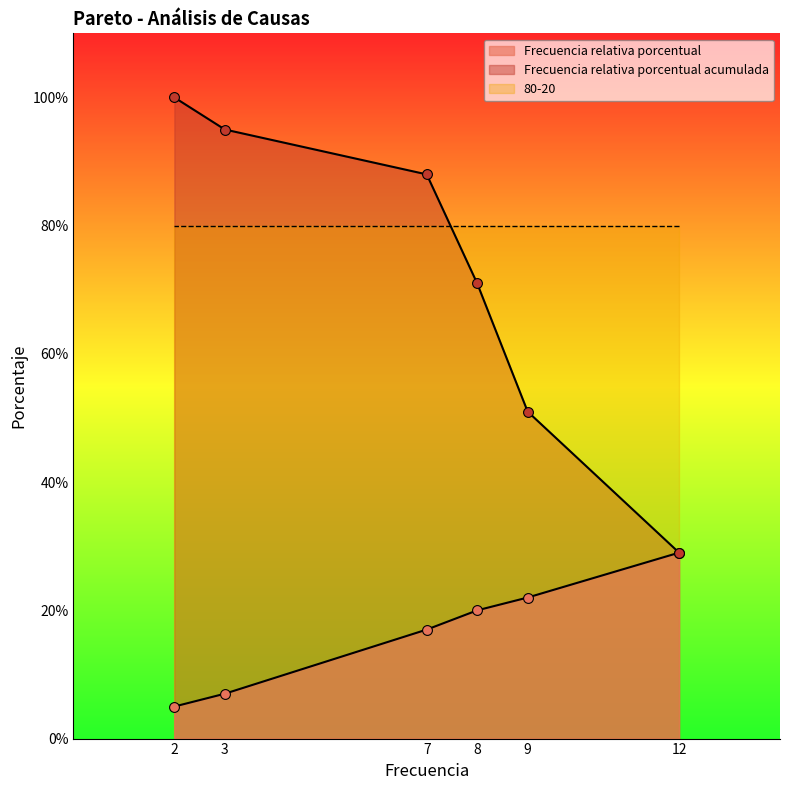

Which series reaches the minimum Y coordinate?

Frecuencia relativa porcentual